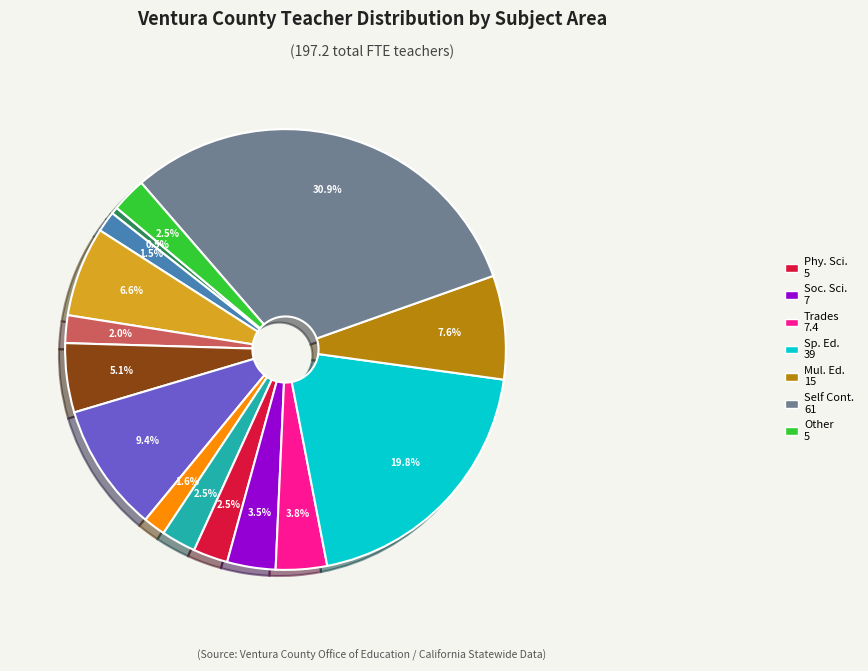

Does any single category account for the majority?

No